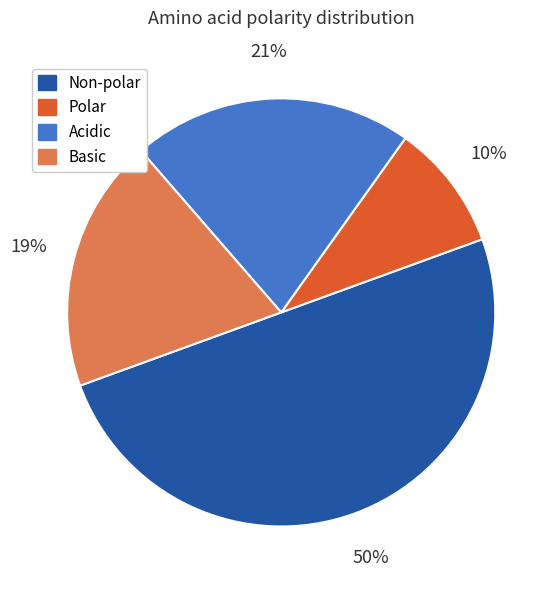

Which category has the smallest portion of the pie?

Polar